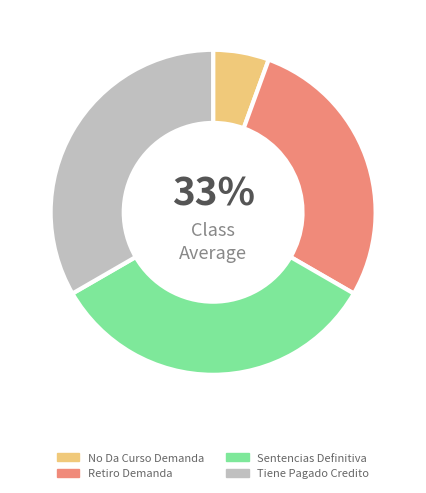

Is No Da Curso Demanda the majority of the pie?

No